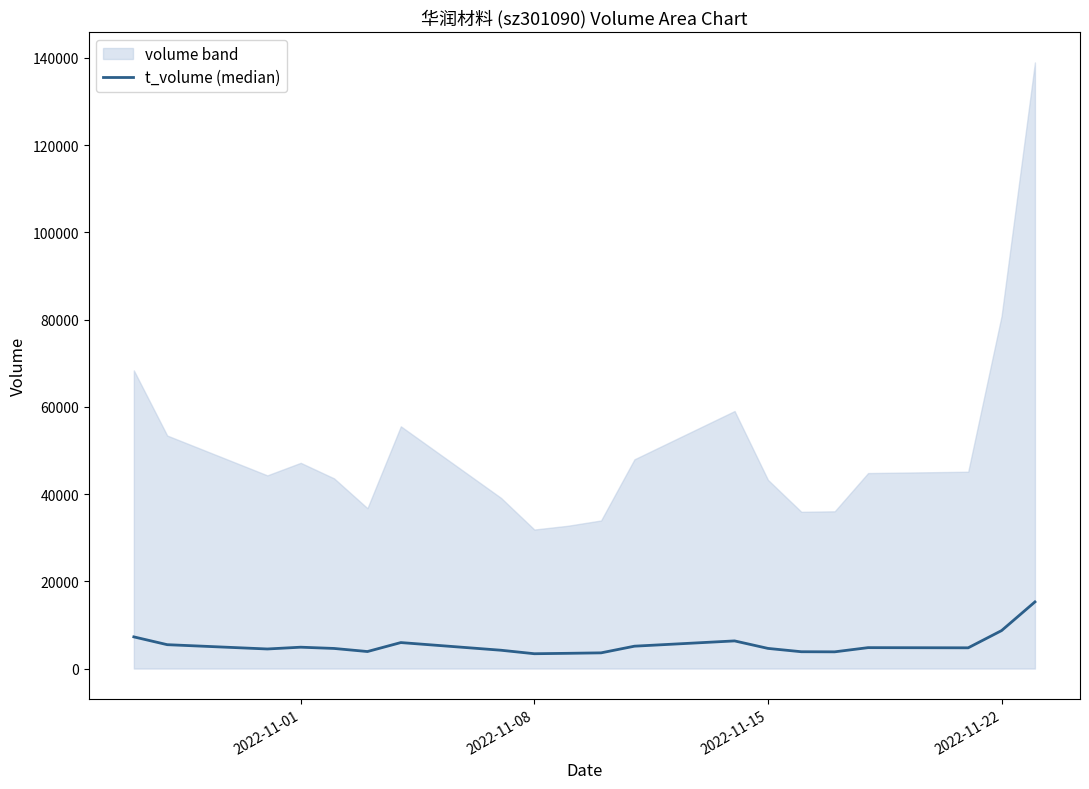

The value at 2022-11-08 is 8004. True or false?

False